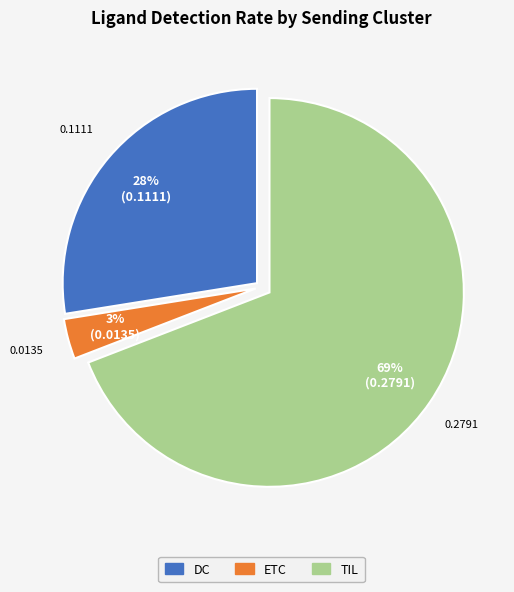

To the nearest percent, what is the difference between the largest and smallest slice percentages?

66%